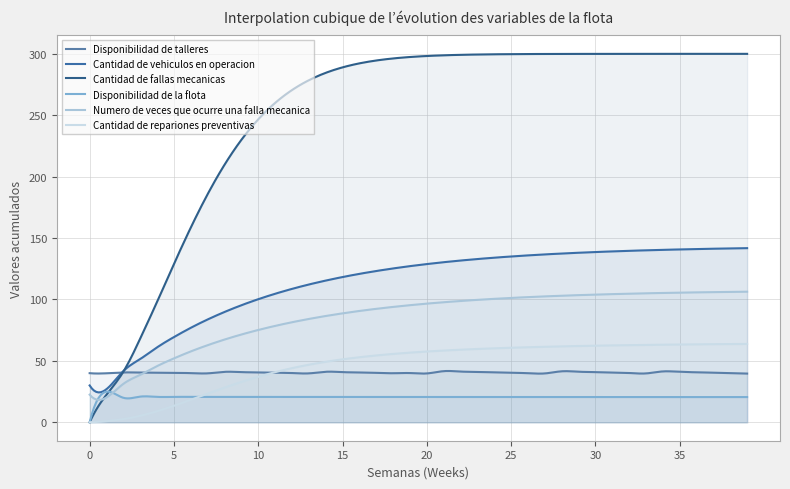

True or false: Numero de veces que ocurre una falla mecanica and Cantidad de vehiculos en operacion cross at least once.

False